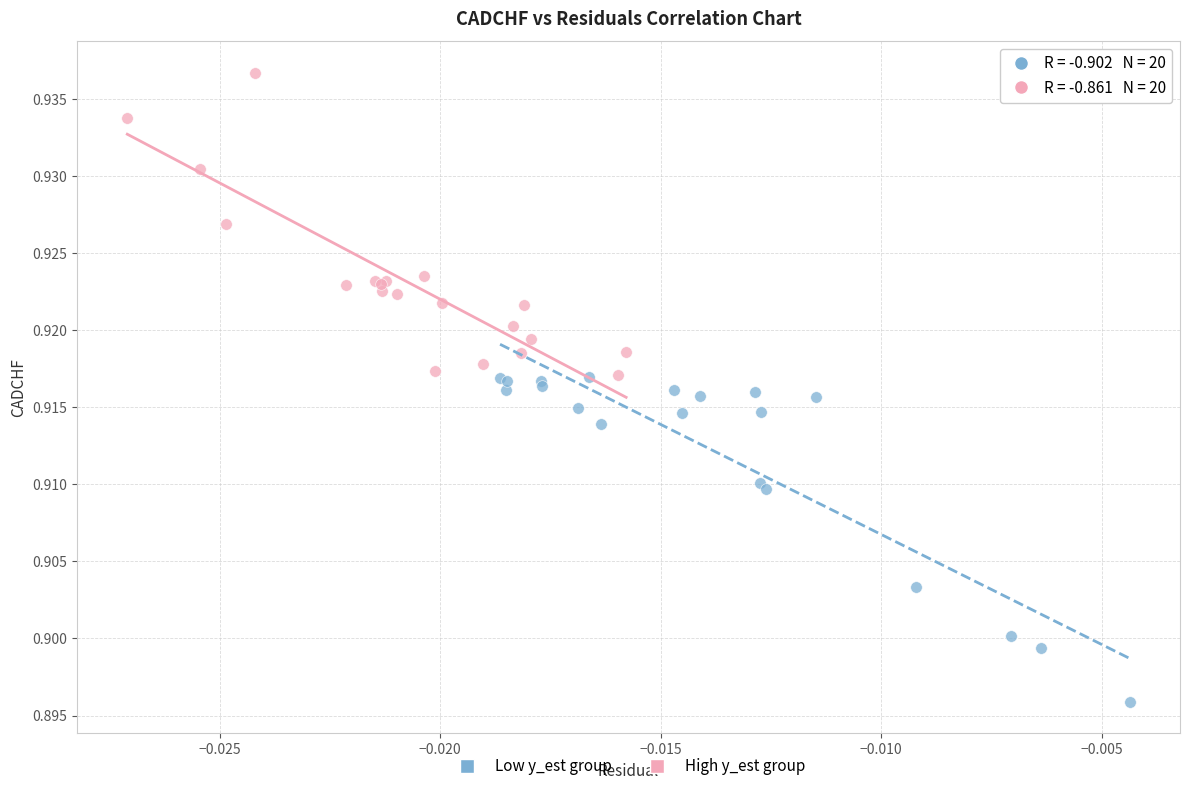

Which series has the widest spread of Y values?

Low y_est group